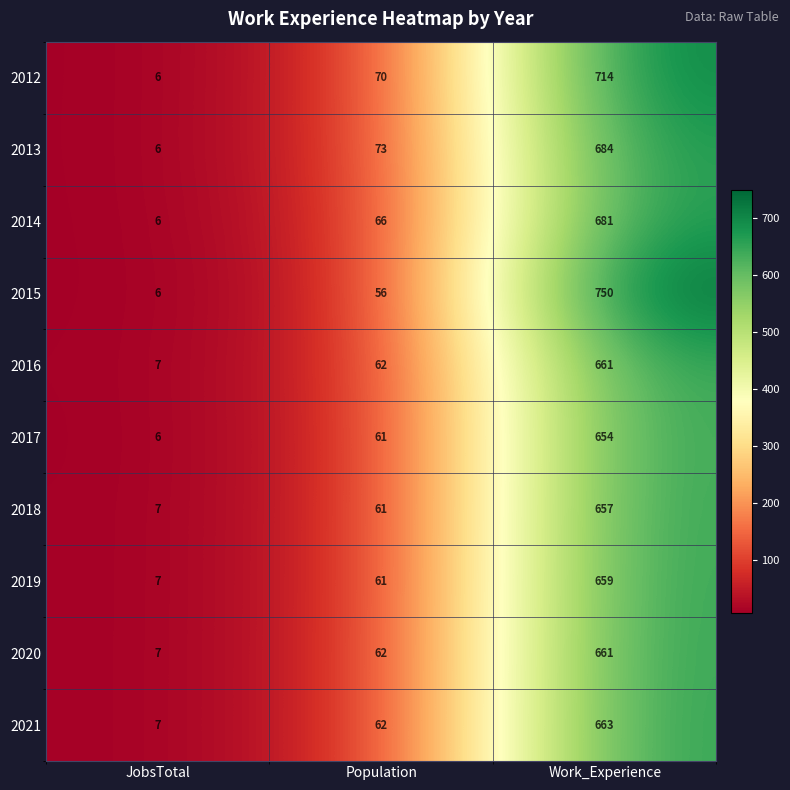

Reading left to right, extract all data points from this chart.

2012: 6	70	714
2013: 6	73	684
2014: 6	66	681
2015: 6	56	750
2016: 7	62	661
2017: 6	61	654
2018: 7	61	657
2019: 7	61	659
2020: 7	62	661
2021: 7	62	663